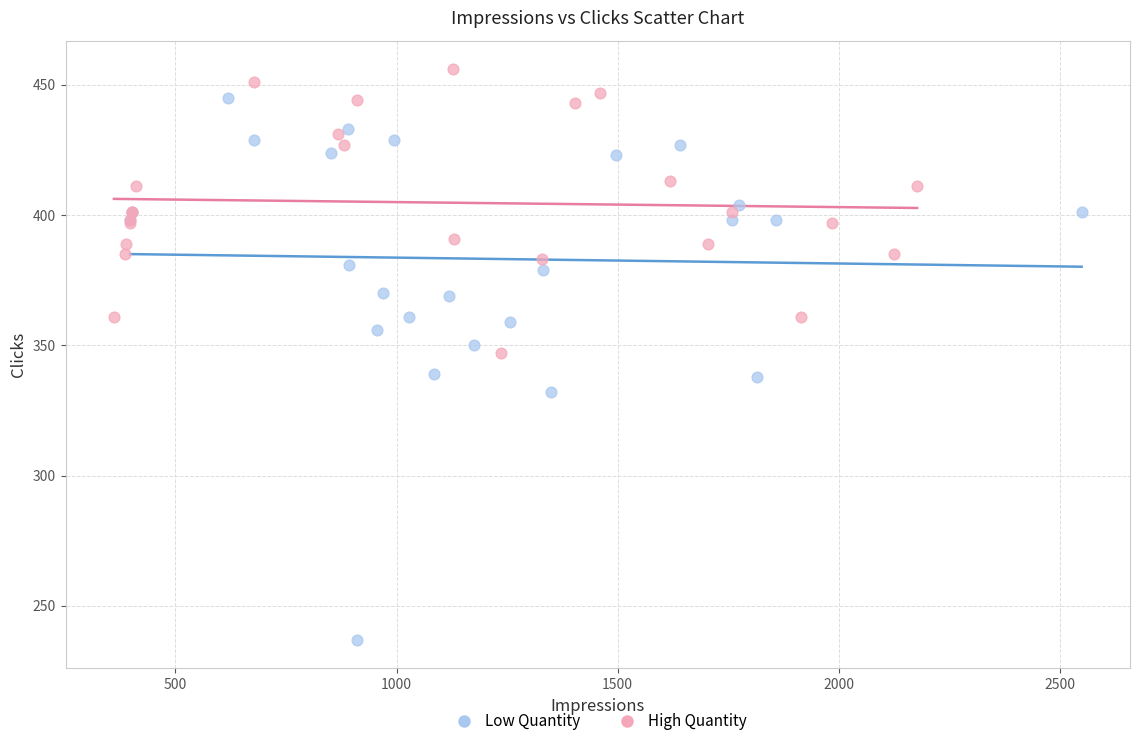

Which series contains the highest Y value?

High Quantity